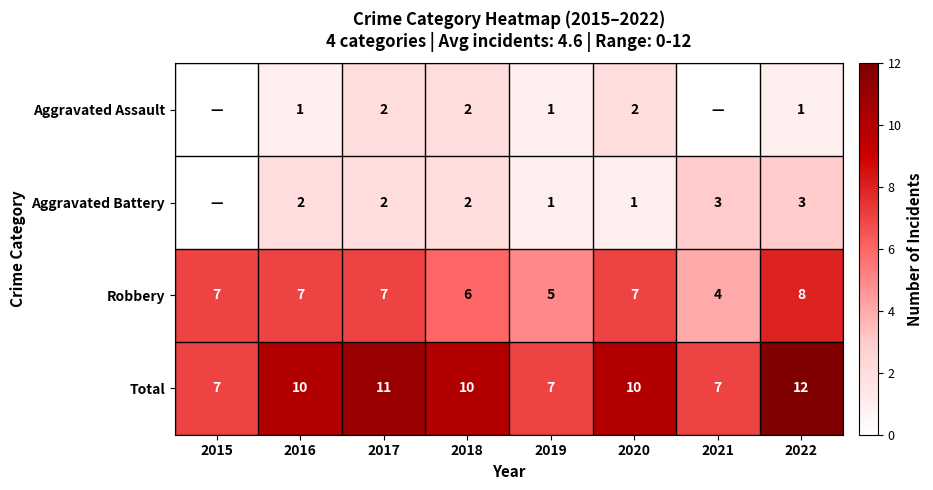

Which category has the highest value in the Robbery series?

2022